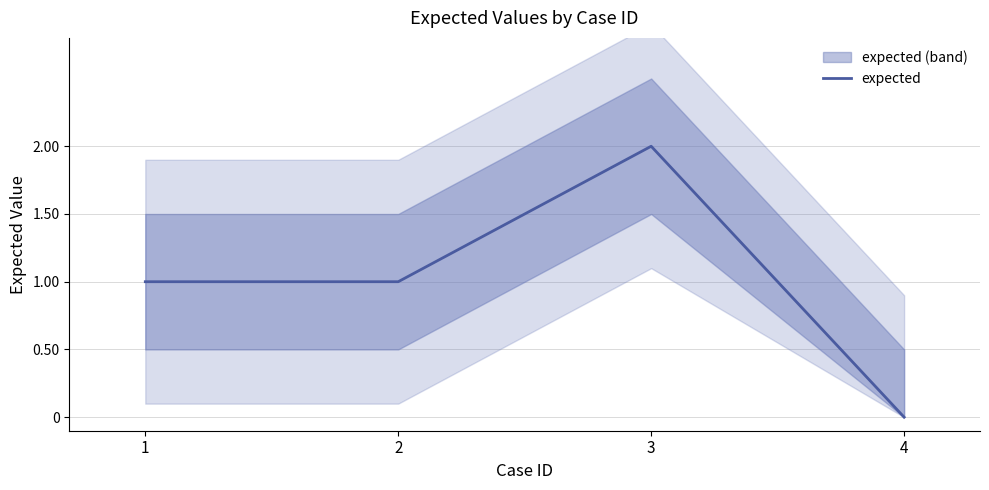

Rank the categories by value from highest to lowest.

3, 1, 2, 4